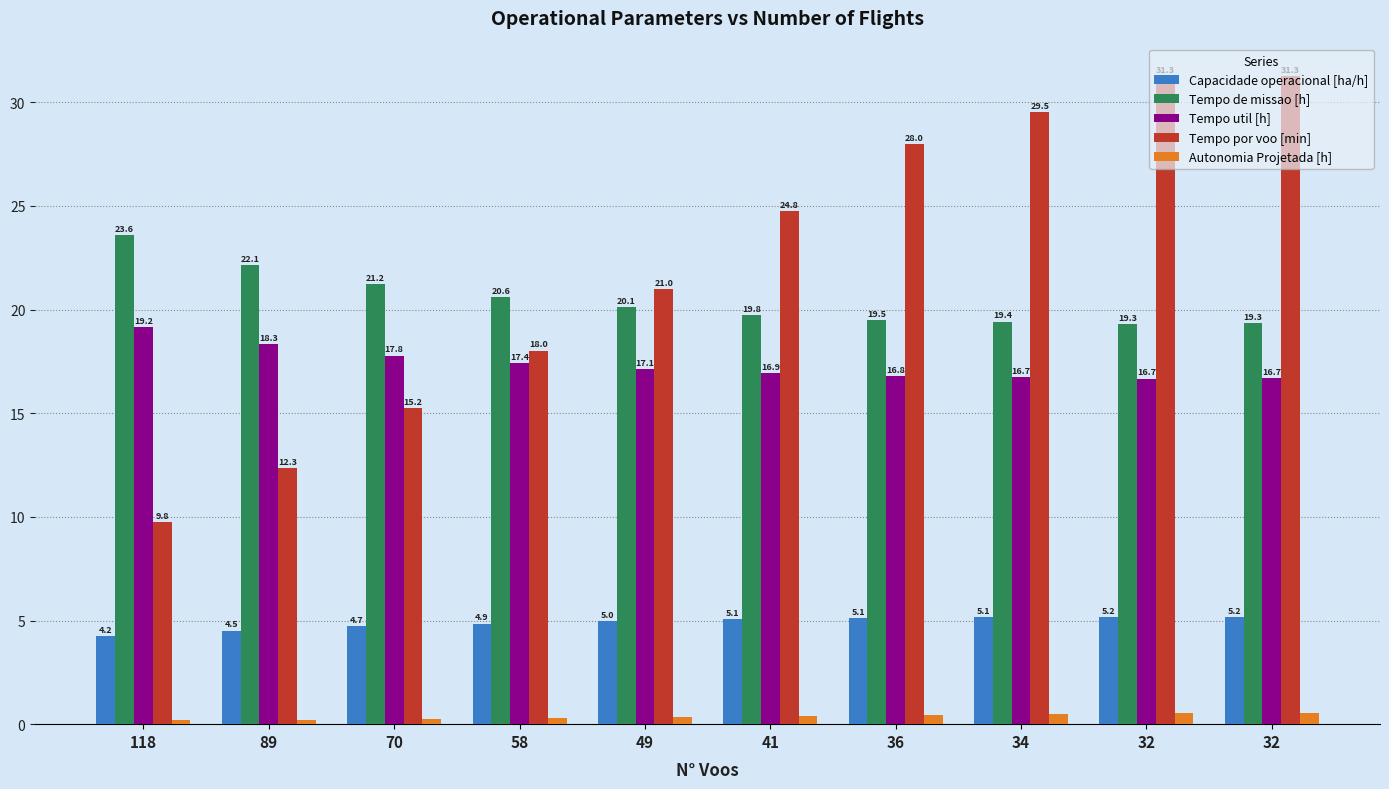

What are all the series names shown in the legend?

Capacidade operacional [ha/h], Tempo de missao [h], Tempo util [h], Tempo por voo [min], Autonomia Projetada [h]